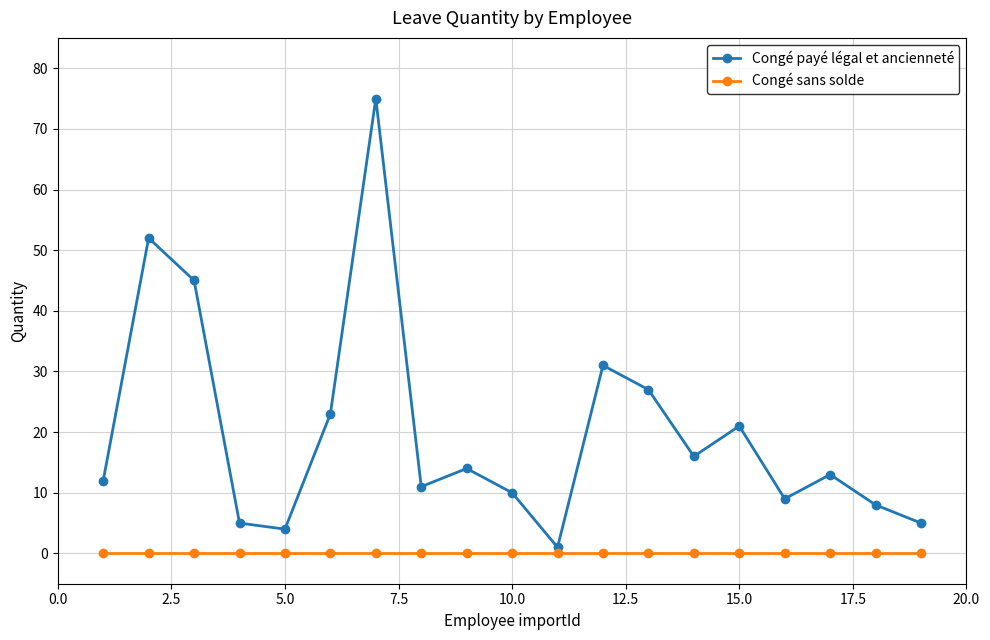

Which series has the largest total across all categories?

Congé payé légal et ancienneté